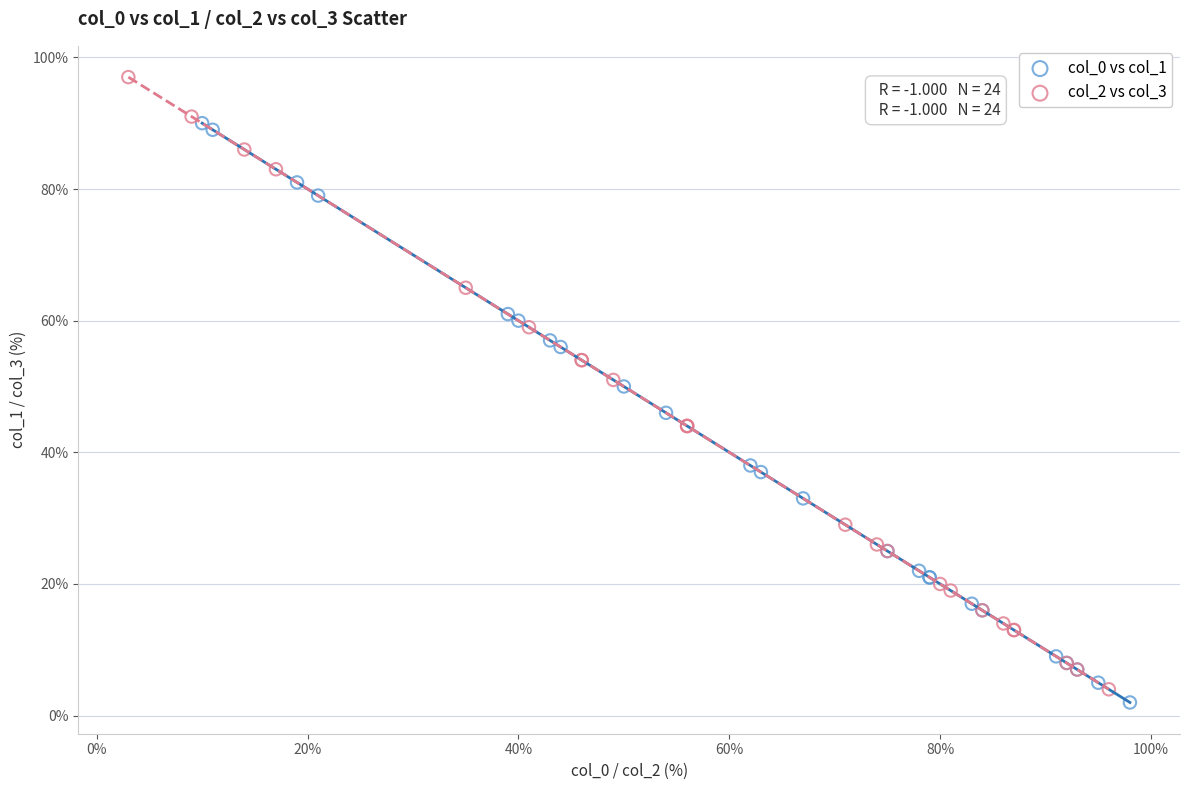

Which series has the largest Y range (max minus min)?

col_2 vs col_3